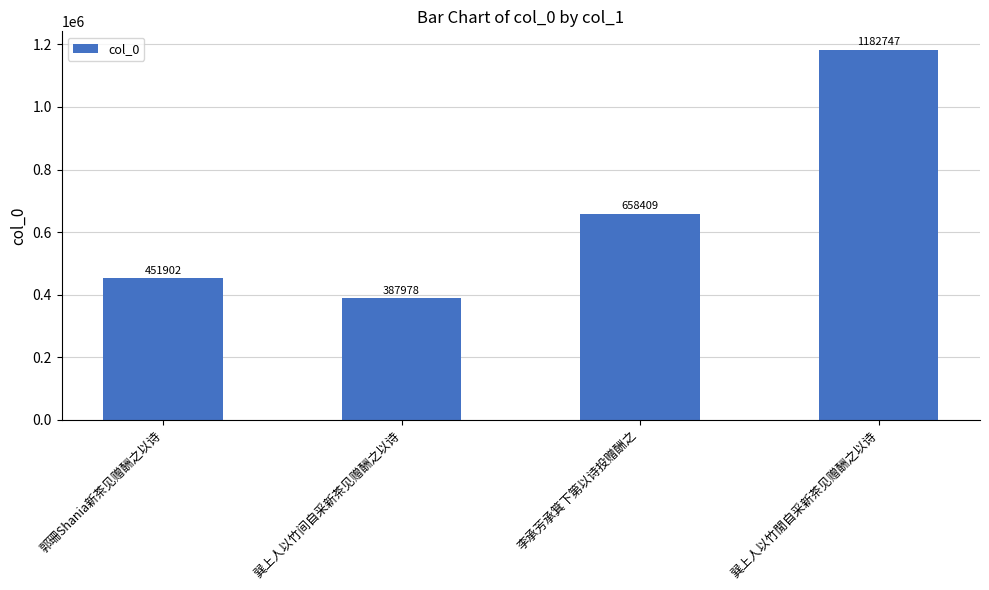

What is the label of the 4th bar from the right?

郭珊Shania新茶见赠酬之以诗